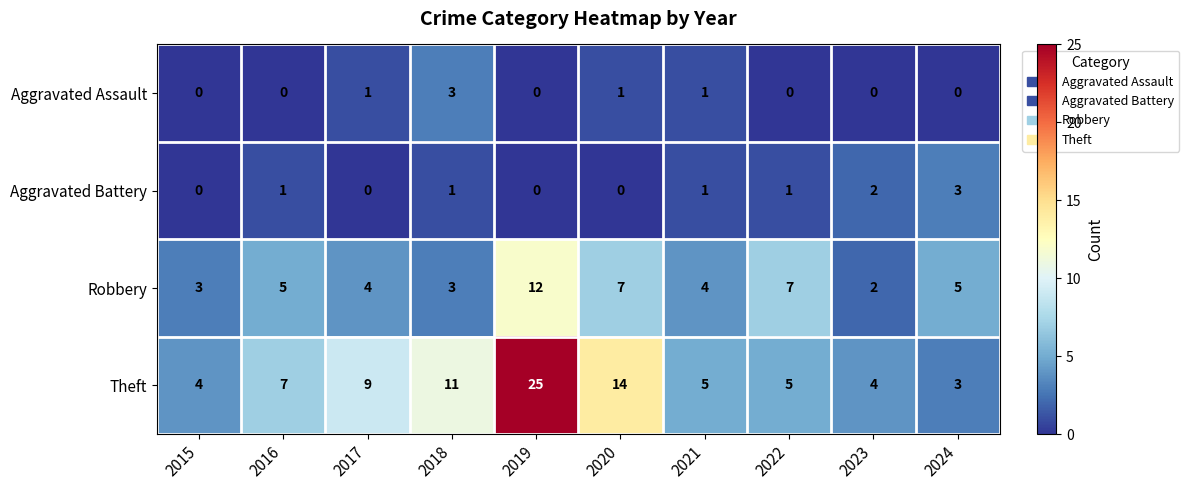

At how many categories does at least one series exceed 23?

1